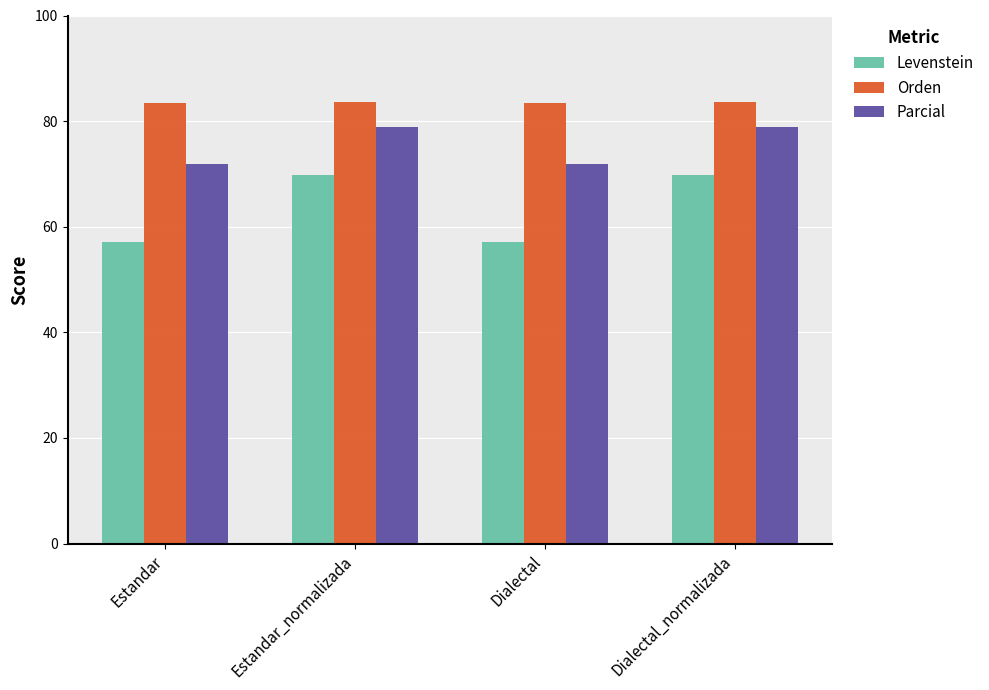

What position from the right is Dialectal?

2